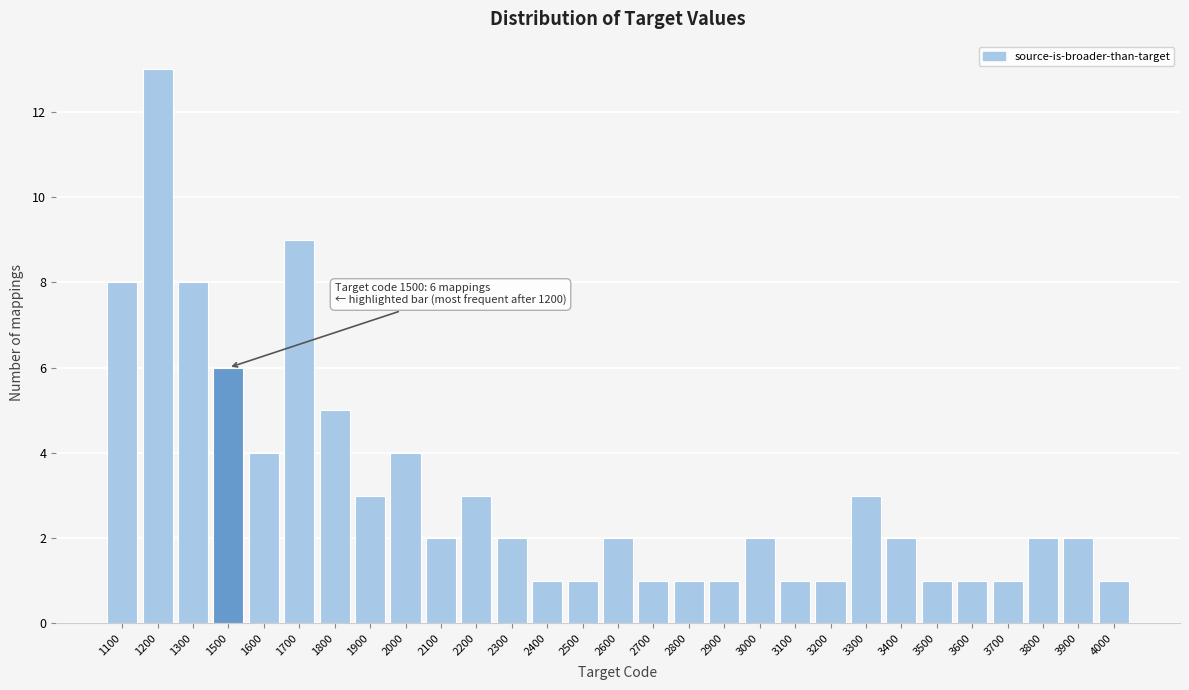

Reading left to right, what are all the values shown in this chart?

1100=8	1200=13	1300=8	1500=6	1600=4	1700=9	1800=5	1900=3	2000=4	2100=2	2200=3	2300=2	2400=1	2500=1	2600=2	2700=1	2800=1	2900=1	3000=2	3100=1	3200=1	3300=3	3400=2	3500=1	3600=1	3700=1	3800=2	3900=2	4000=1